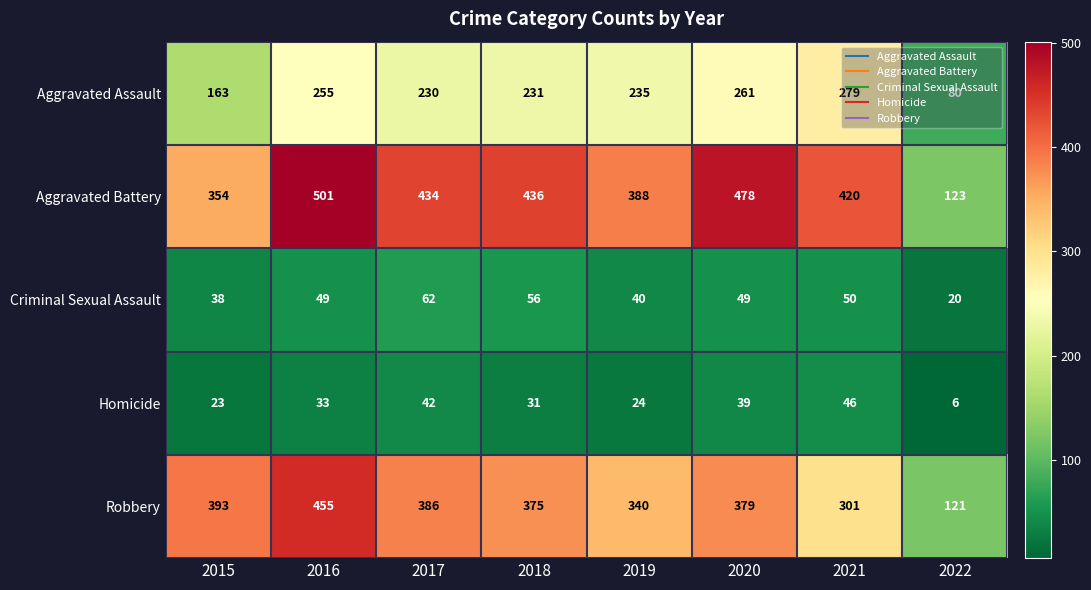

List the labels in order of Robbery value, smallest first.

2022, 2021, 2019, 2018, 2020, 2017, 2015, 2016